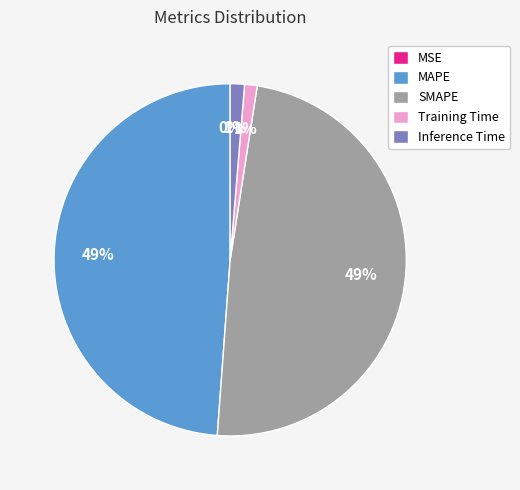

Is it true that Training Time is 11% of the pie?

False